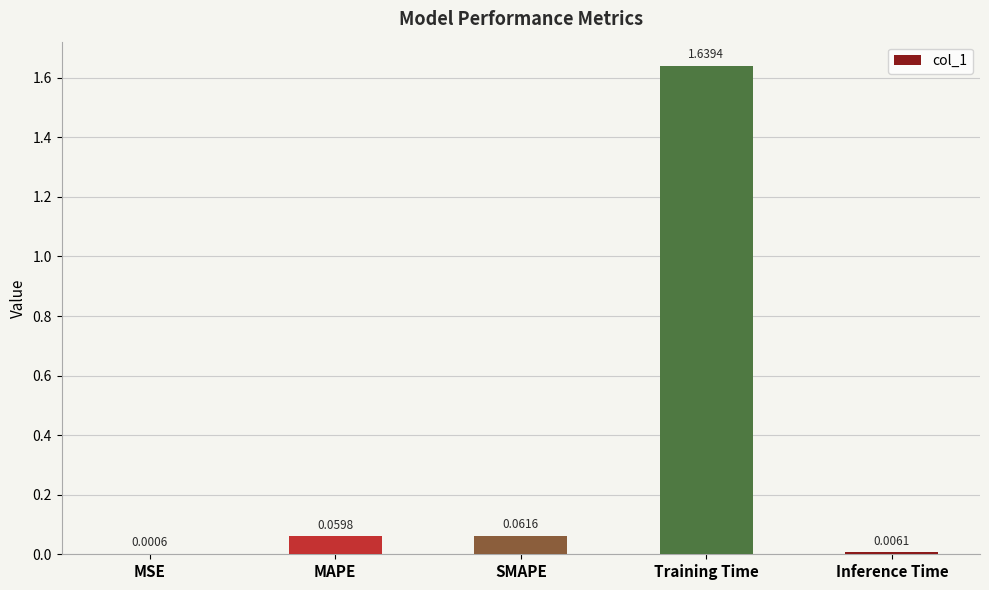

At which category does the chart reach its peak across all series?

Training Time